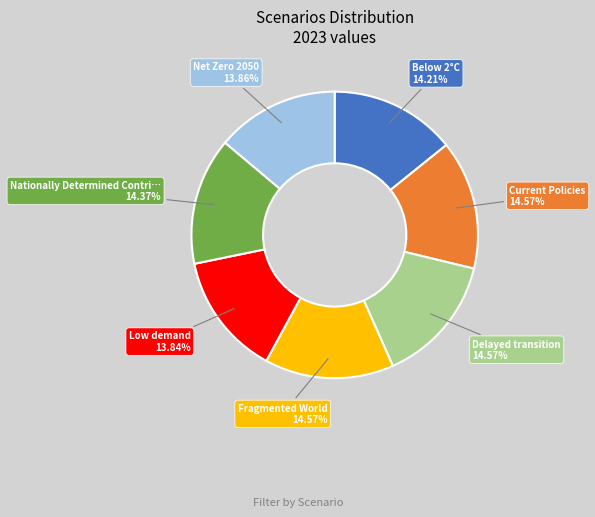

Is there any slice that represents more than half of the pie?

No